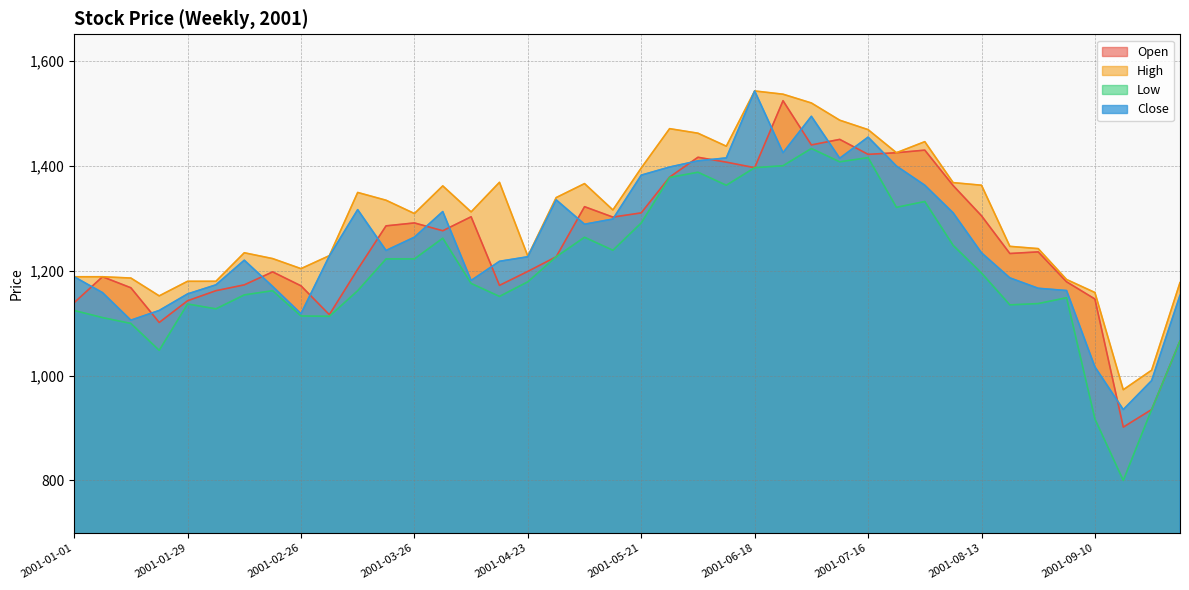

True or false: Low and Close intersect in this chart.

False